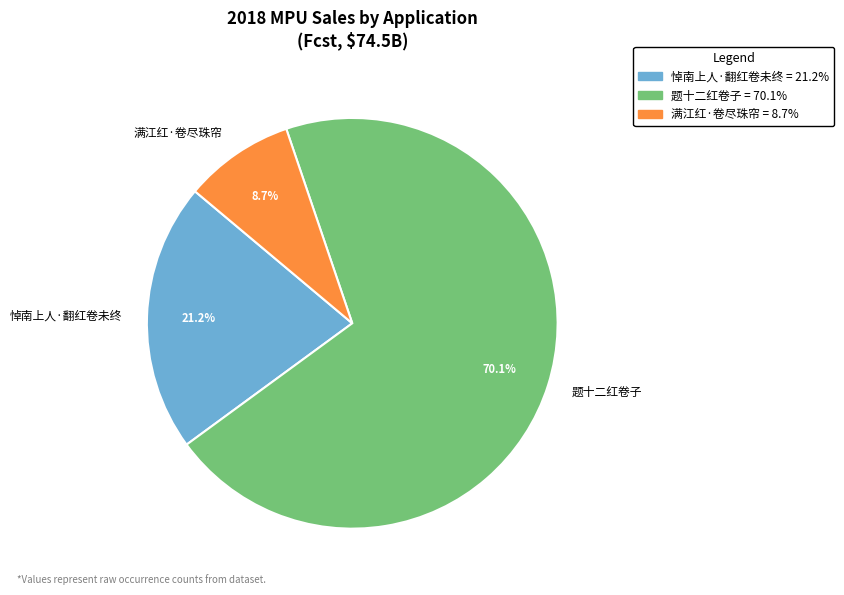

Is it true that 满江红·卷尽珠帘 is 15% of the pie?

False